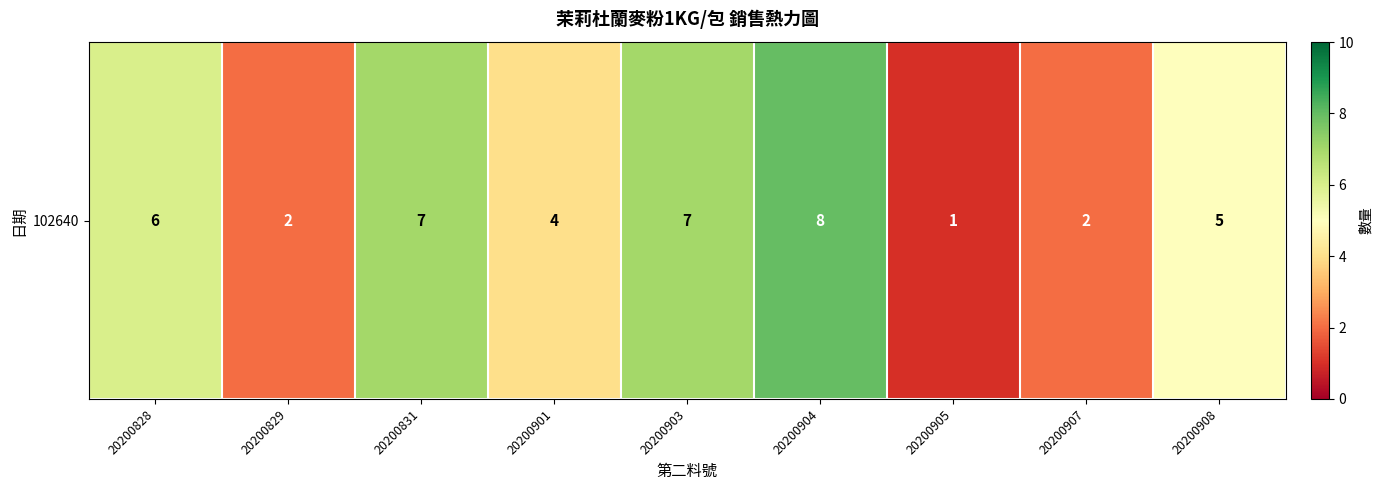

How many values exceed 5?

4